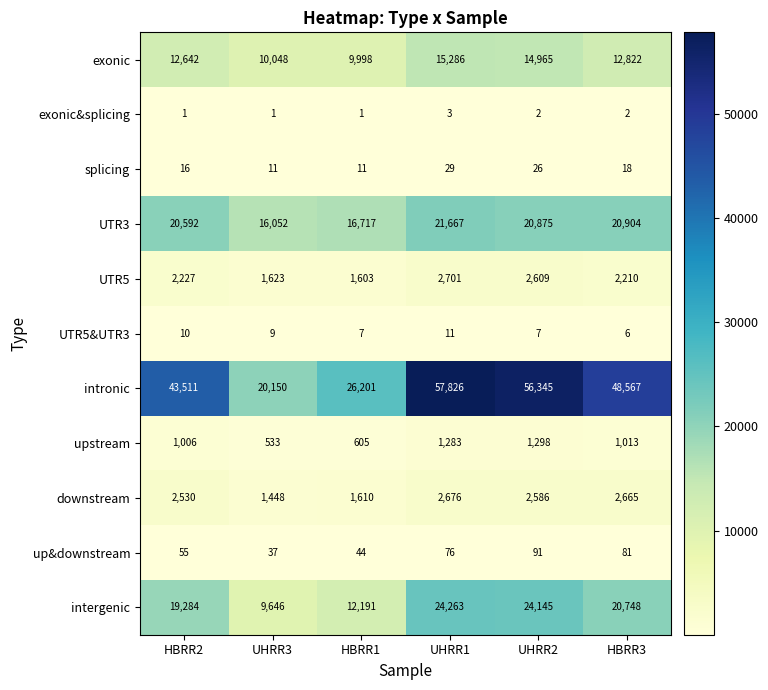

Which series has the largest range (max minus min)?

intronic